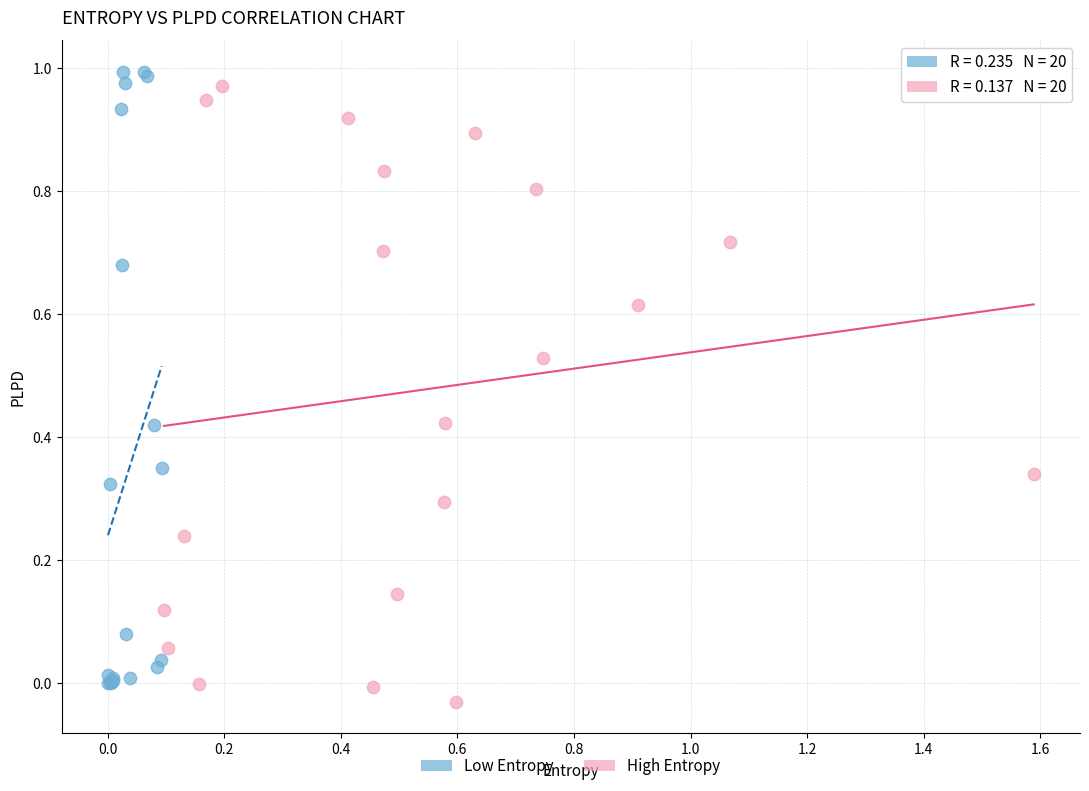

What are all the series names shown in the legend?

Low Entropy, High Entropy